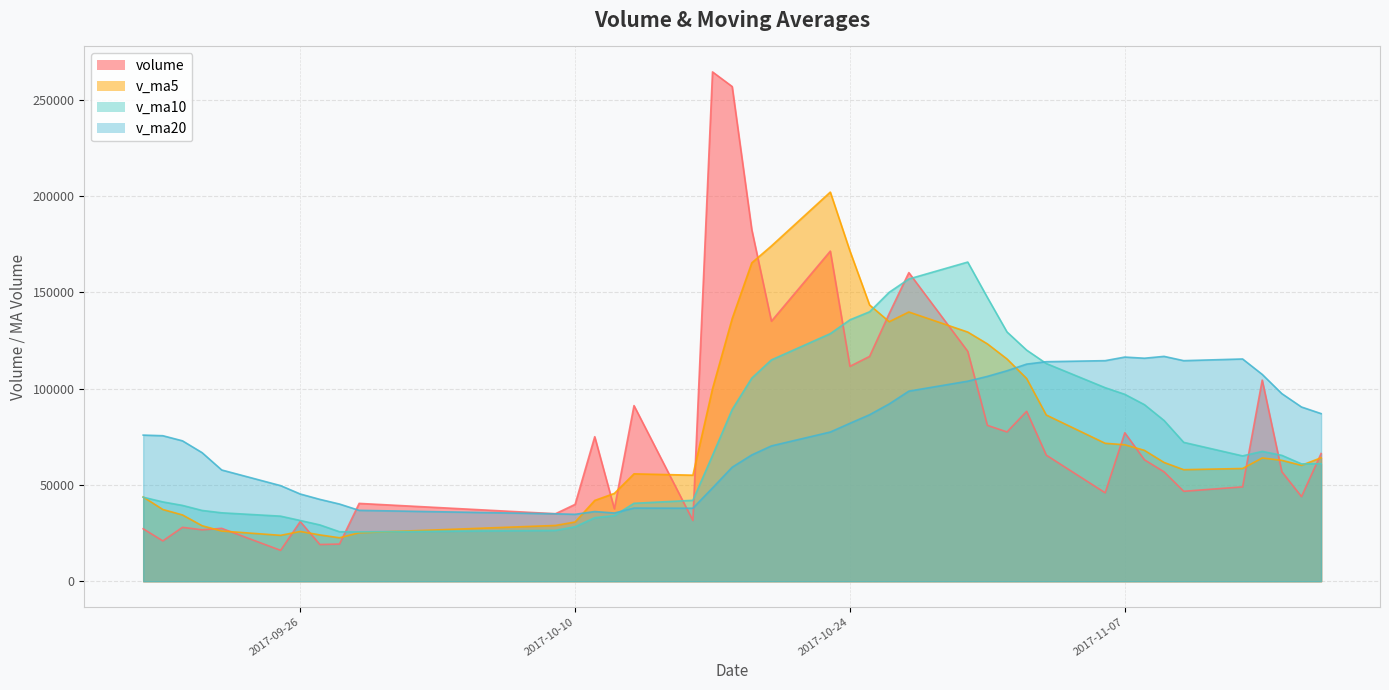

What is the value of the v_ma5 point at the 23rd from the left?

136334.0